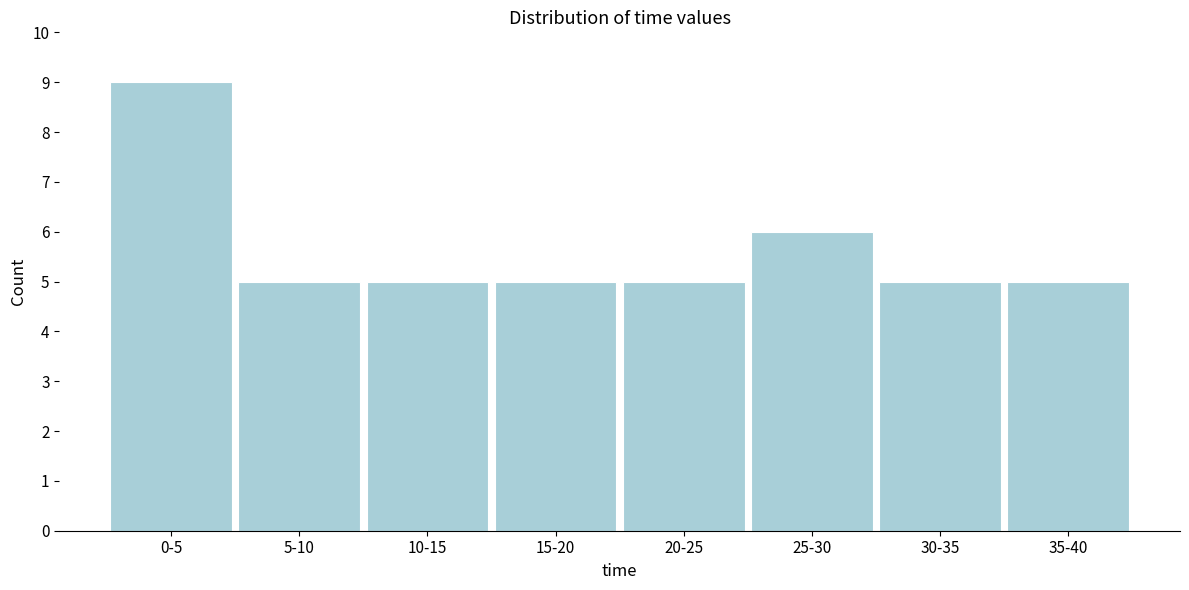

Reading left to right, what are all the values shown in this chart?

9	5	5	5	5	6	5	5